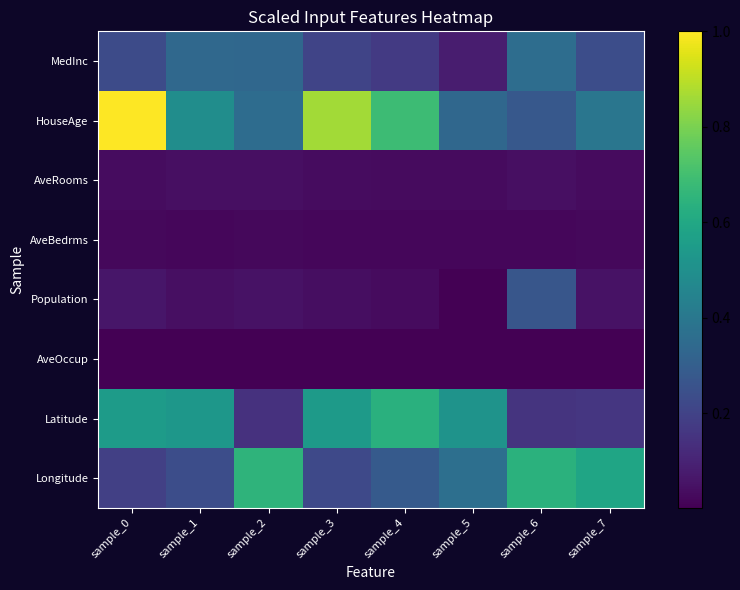

Reading right to left, extract all data points from this chart.

MedInc: sample_7=0.2	sample_6=0.4	sample_5=0.1	sample_4=0.2	sample_3=0.2	sample_2=0.3	sample_1=0.3	sample_0=0.2
HouseAge: sample_7=0.4	sample_6=0.3	sample_5=0.3	sample_4=0.7	sample_3=0.9	sample_2=0.4	sample_1=0.5	sample_0=1.0
AveRooms: sample_7=0.0	sample_6=0.0	sample_5=0.0	sample_4=0.0	sample_3=0.0	sample_2=0.0	sample_1=0.0	sample_0=0.0
AveBedrms: sample_7=0.0	sample_6=0.0	sample_5=0.0	sample_4=0.0	sample_3=0.0	sample_2=0.0	sample_1=0.0	sample_0=0.0
Population: sample_7=0.0	sample_6=0.3	sample_5=0.0	sample_4=0.0	sample_3=0.0	sample_2=0.0	sample_1=0.0	sample_0=0.1
AveOccup: sample_7=0.0	sample_6=0.0	sample_5=0.0	sample_4=0.0	sample_3=0.0	sample_2=0.0	sample_1=0.0	sample_0=0.0
Latitude: sample_7=0.2	sample_6=0.2	sample_5=0.5	sample_4=0.6	sample_3=0.5	sample_2=0.1	sample_1=0.5	sample_0=0.6
Longitude: sample_7=0.6	sample_6=0.6	sample_5=0.4	sample_4=0.3	sample_3=0.2	sample_2=0.7	sample_1=0.2	sample_0=0.2